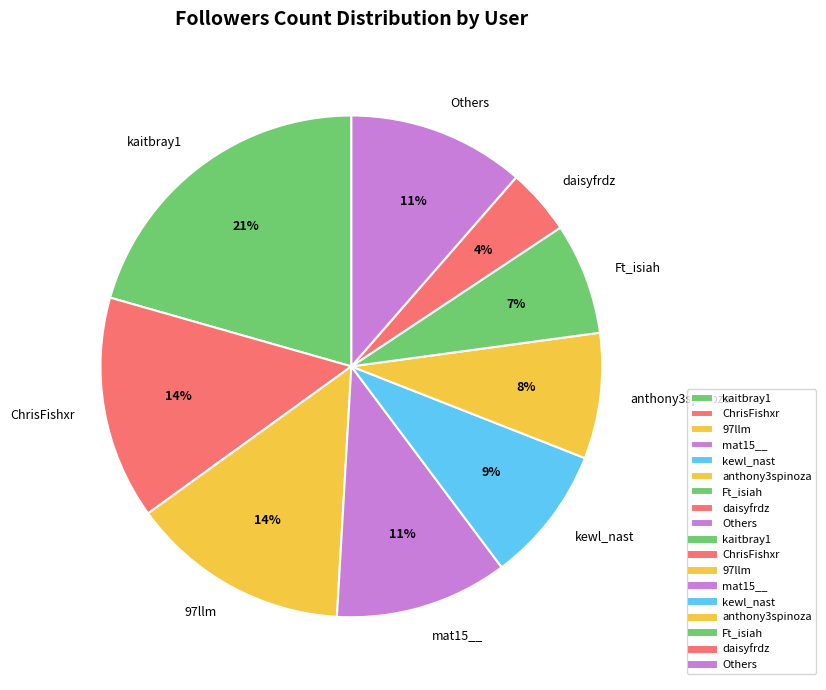

To the nearest percent, what is the combined percentage of kaitbray1 and 97llm?

35%